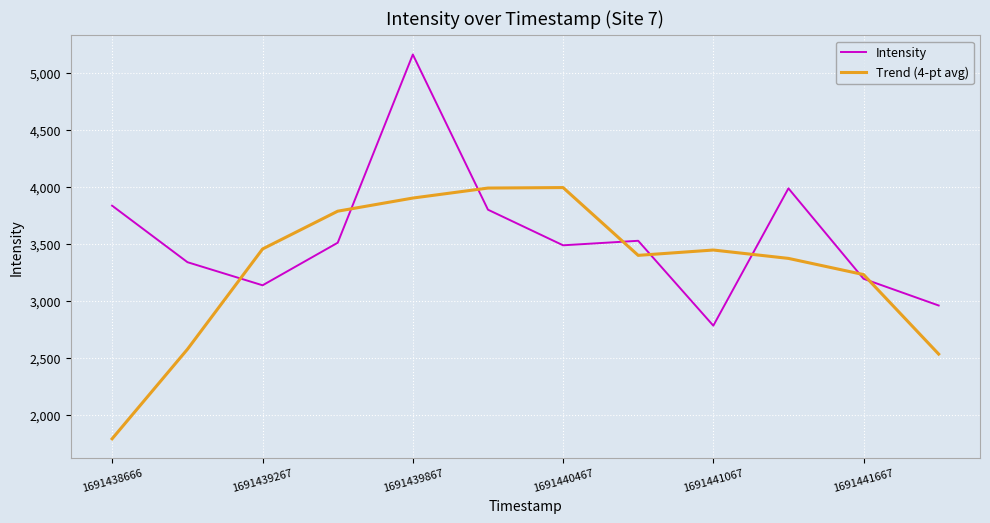

What is the greatest value displayed?

5160.5